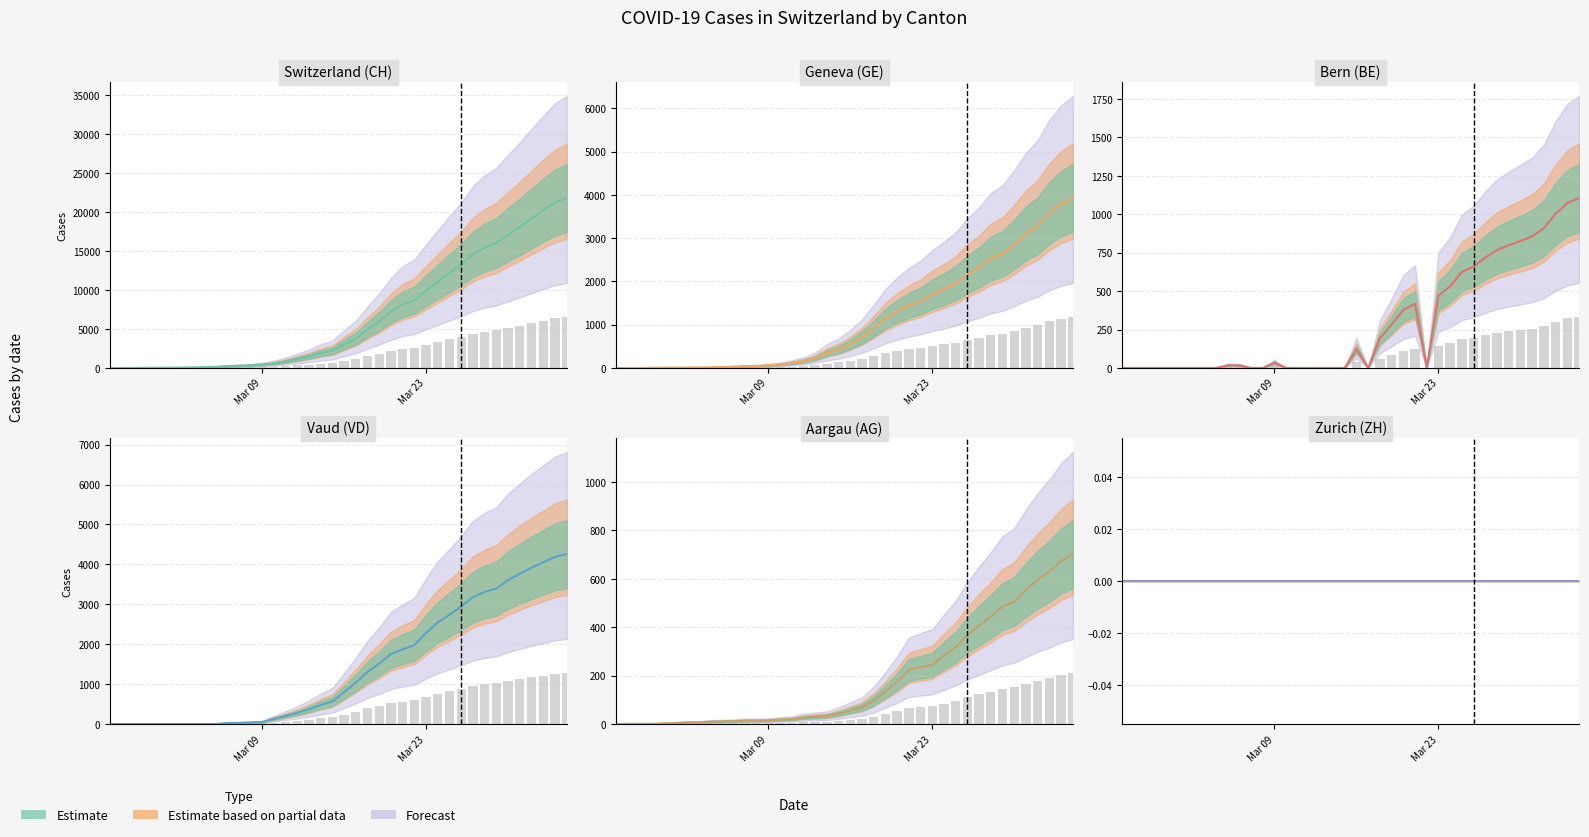

Does the chart contain any negative values?

No